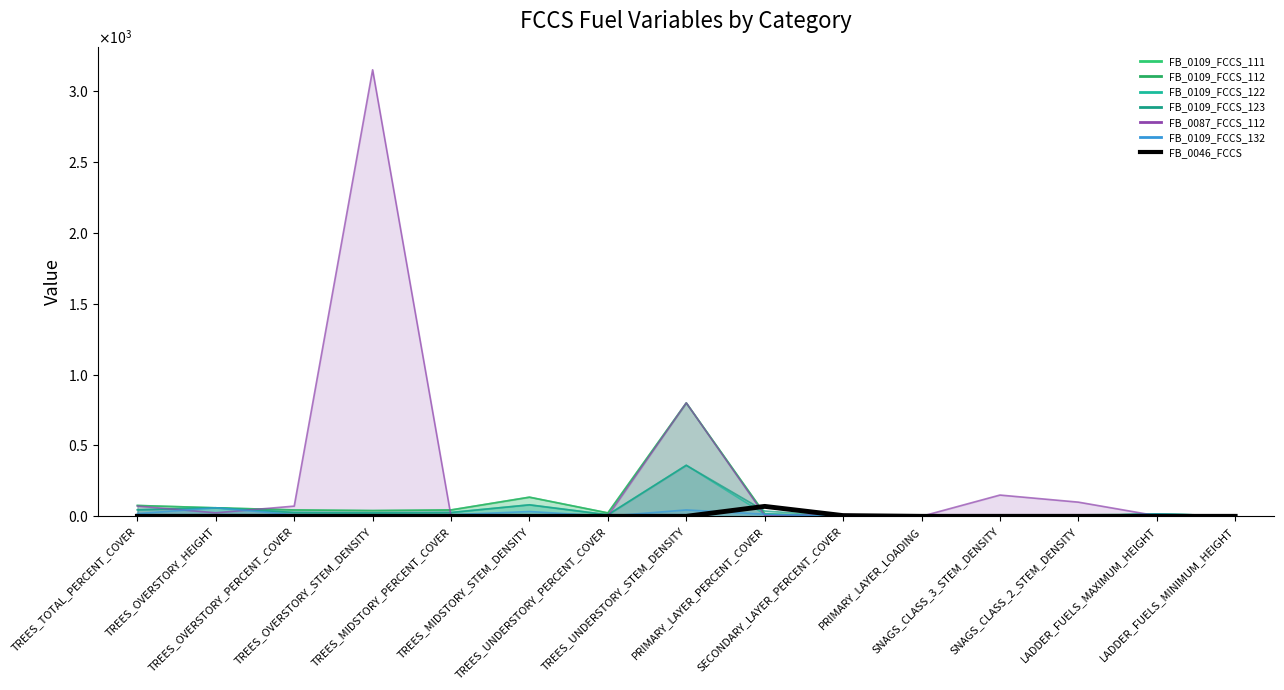

True or false: the data shows 0 at LADDER_FUELS_MAXIMUM_HEIGHT.

True